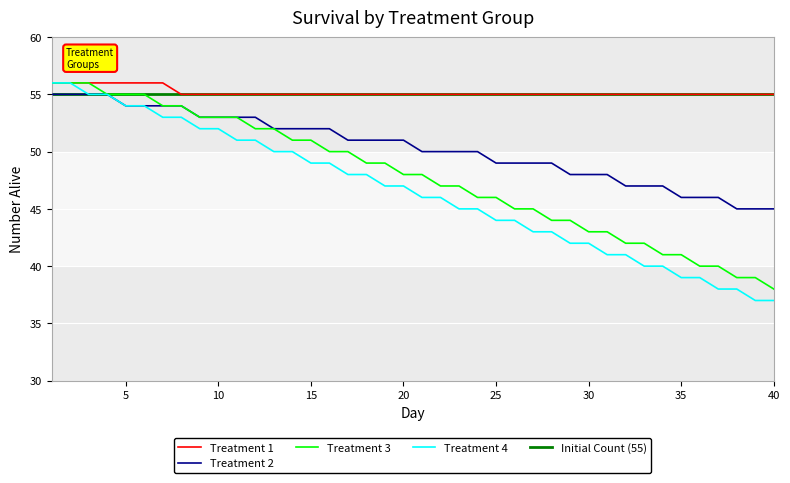

Between 6 and 21, which series saw the biggest shift?

Treatment 4